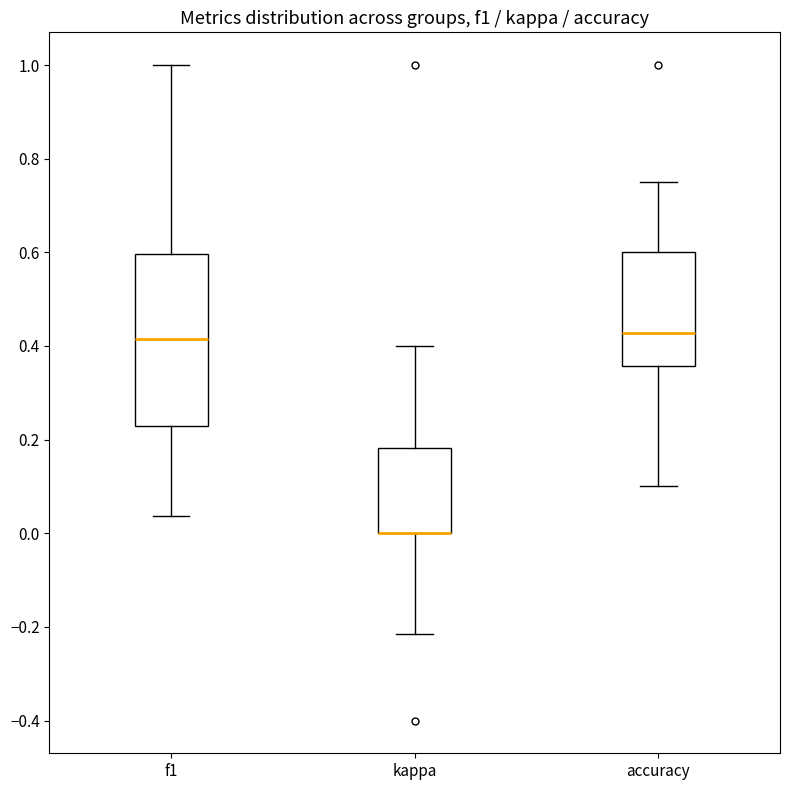

Reading left to right, transcribe this box plot: for each box, give where its median line is, the range the box spans, and where its two whiskers end, as read against the y-axis. The values are not printed on the chart, so give them approximately, as read against the axis.

f1: median 0.42, box 0.22 to 0.60, whiskers 0.04 to 1.00
kappa: median 0.00 (drawn on the box's lower edge), box 0.00 to 0.18, whiskers -0.22 to 0.40
accuracy: median 0.42, box 0.36 to 0.60, whiskers 0.10 to 0.76